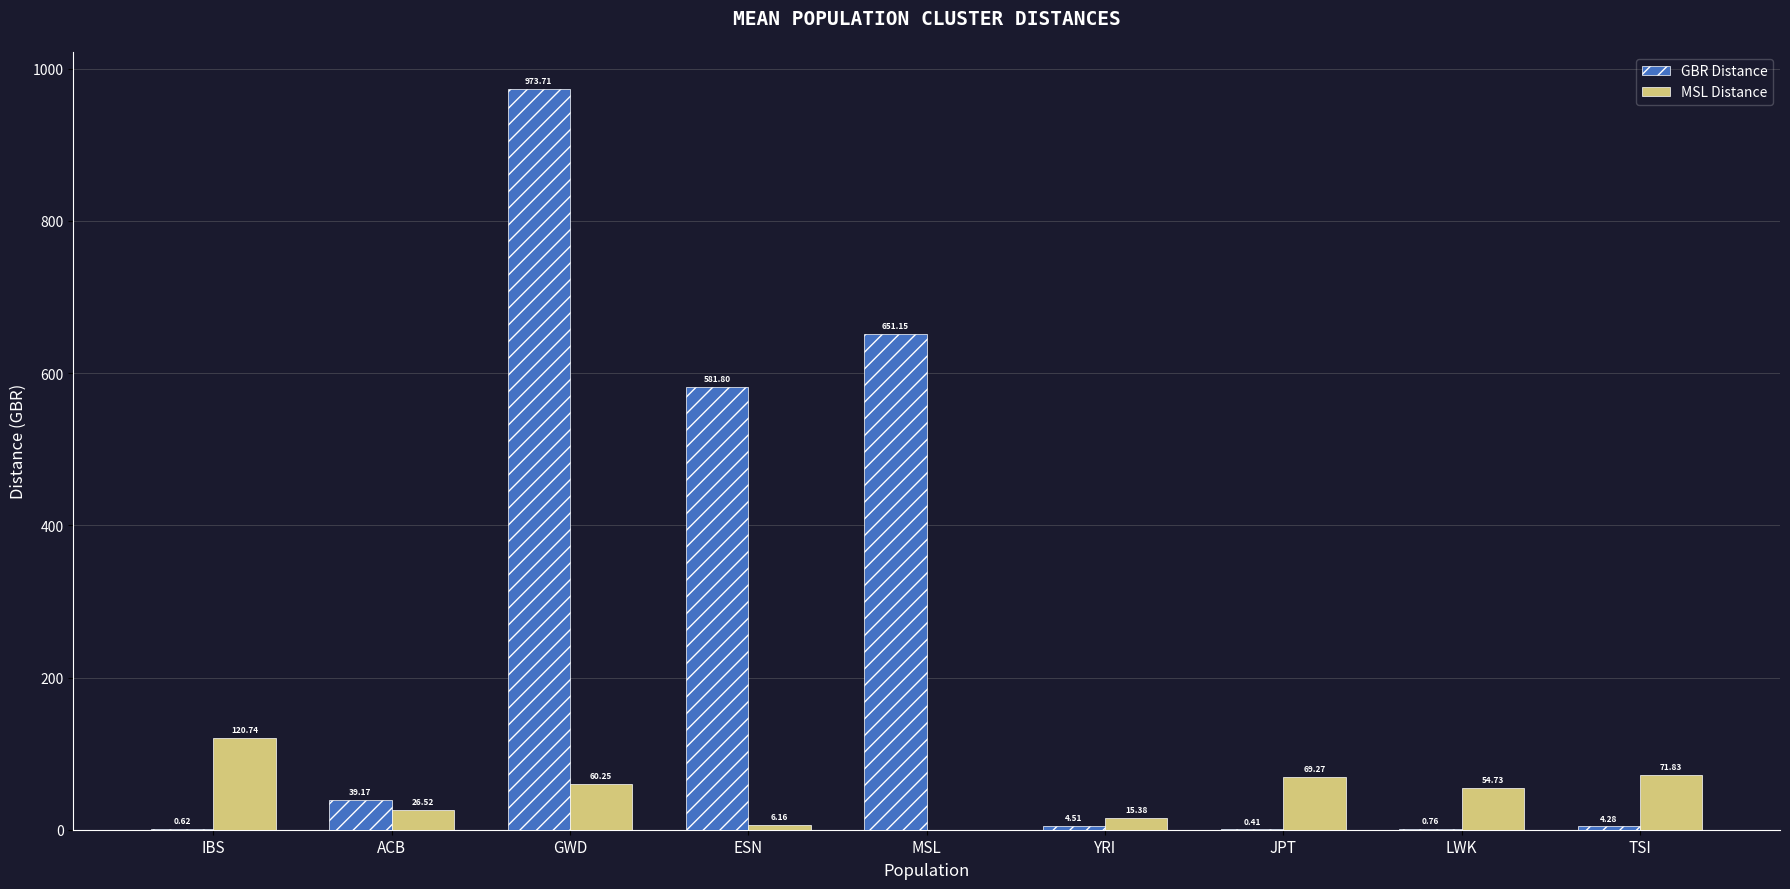

Between IBS and JPT, which series saw the biggest shift?

MSL Distance